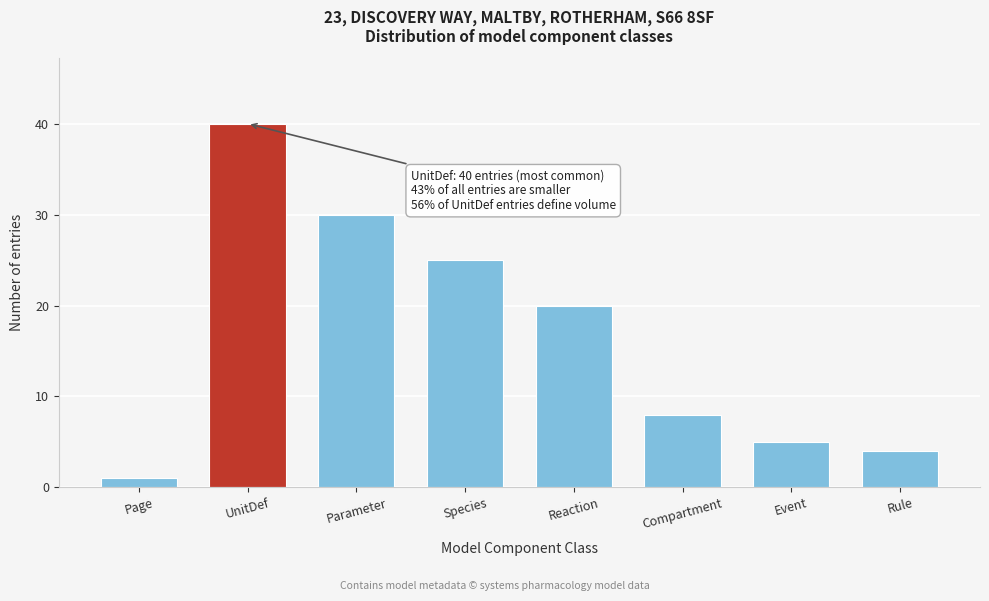

Reading left to right, list all the values displayed in this chart.

1	40	30	25	20	8	5	4